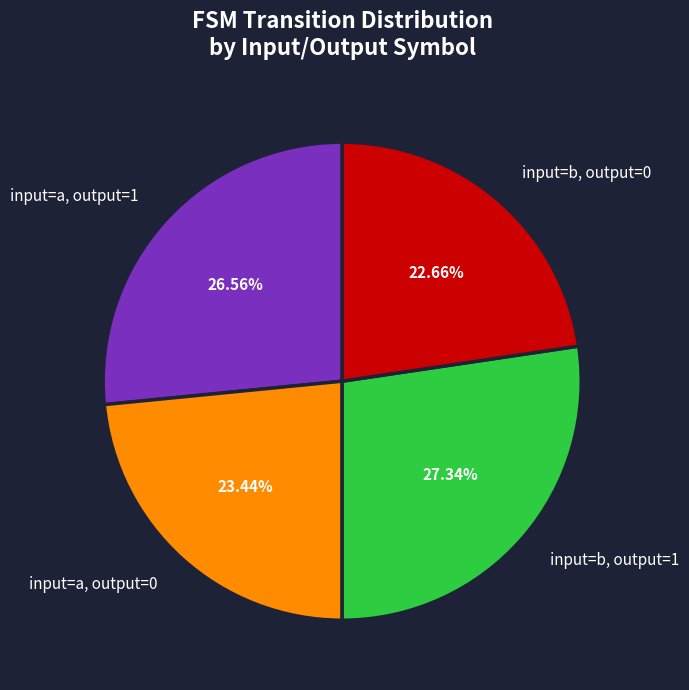

Is there a majority slice in this chart?

No